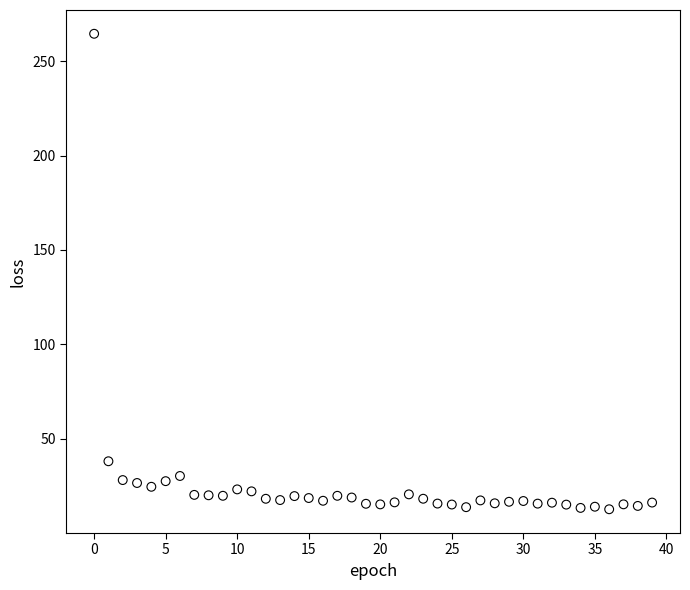

What Y value in the scatter plot is closest to 138?

38.1